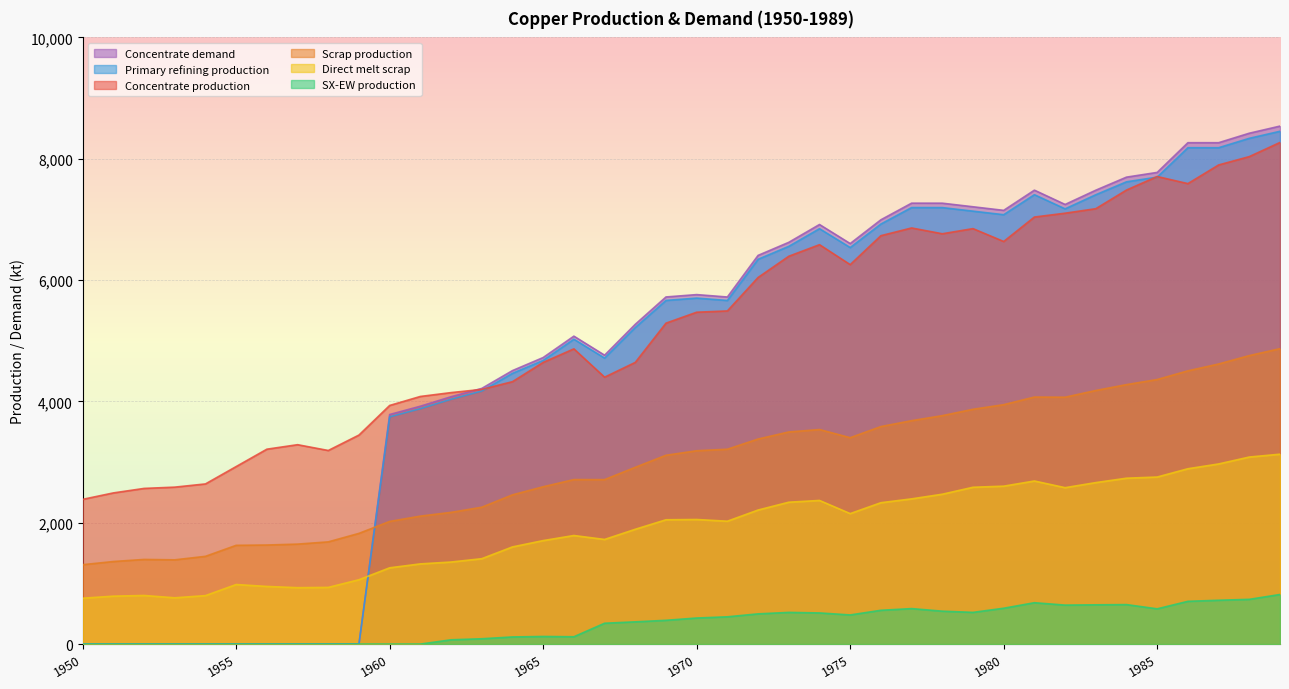

At which category does Concentrate demand reach its first local valley?

1967